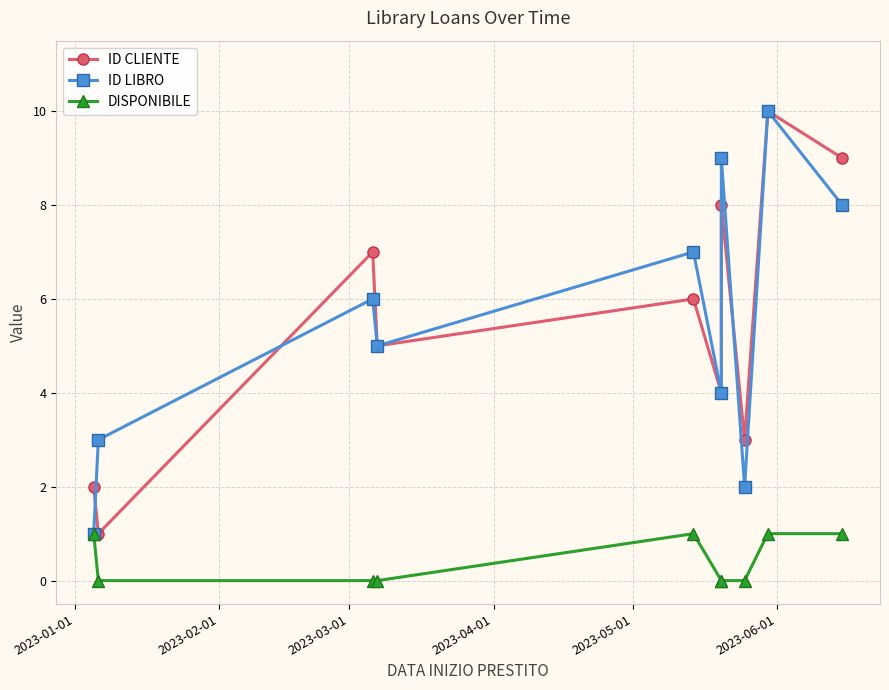

Between 2023-01-01 and 2023-04-01, which series saw the biggest shift?

ID LIBRO